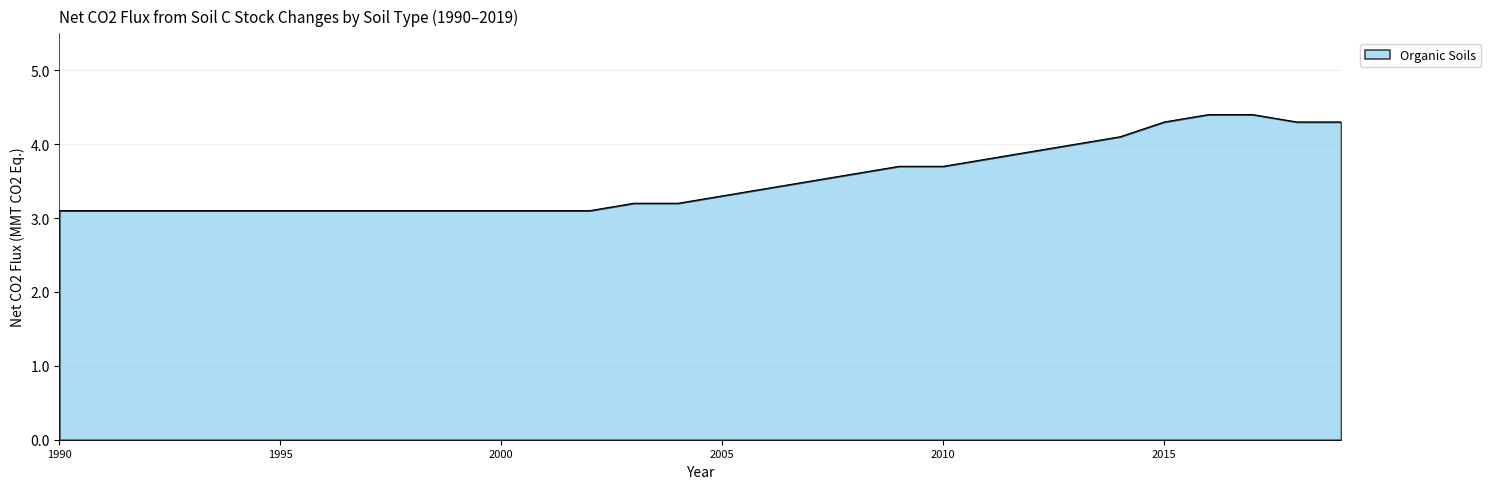

What is the greatest value displayed?

4.4